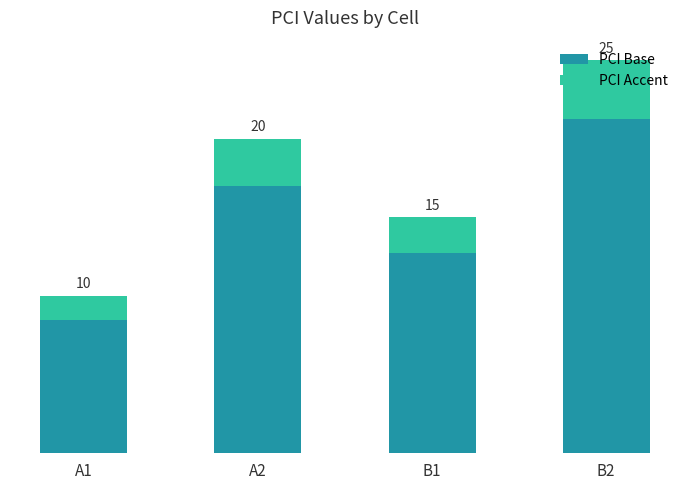

What are all the series names shown in the legend?

PCI Base, PCI Accent